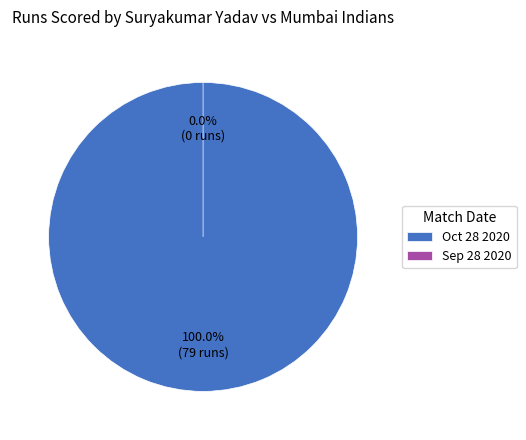

What is the change in value from Oct 28 2020 to Sep 28 2020?

-79